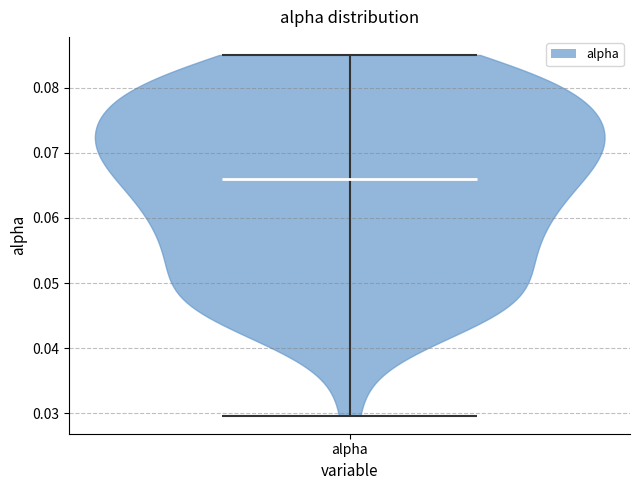

Read this violin plot against the y-axis: where its median line is, and the lowest and highest points the violin reaches. The values are not printed on the chart, so give them approximately, as read against the axis.

median line 0.066, lowest point 0.030, highest point 0.085